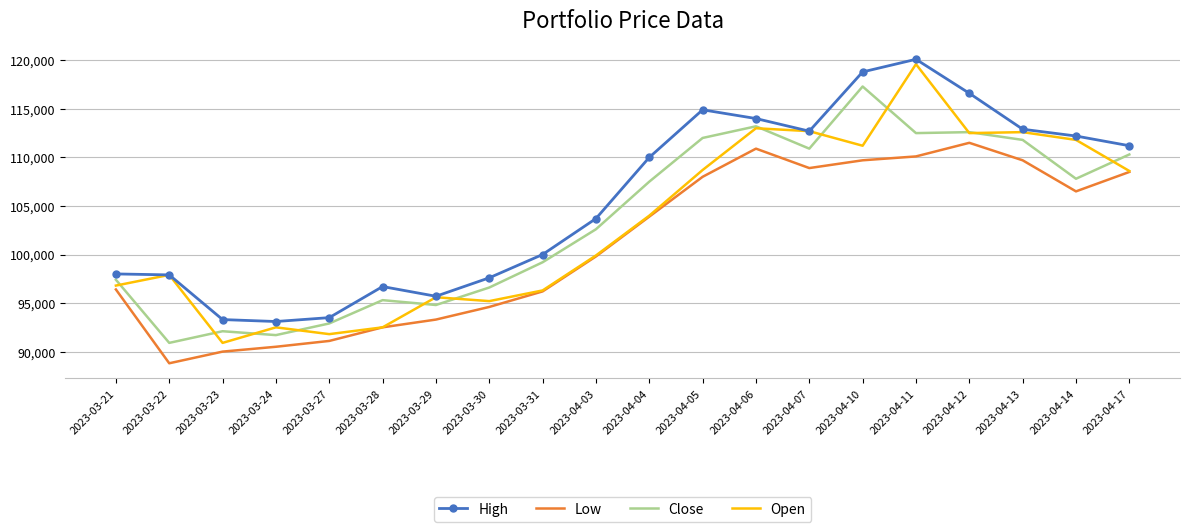

What value does the Open series have at 2023-03-30?

95200